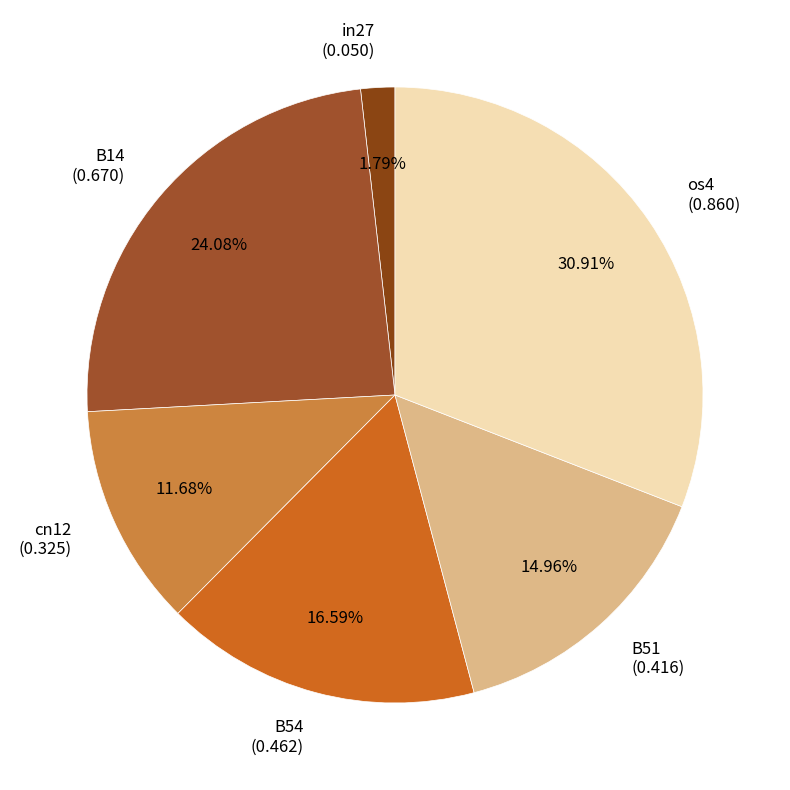

Is there a majority slice in this chart?

No